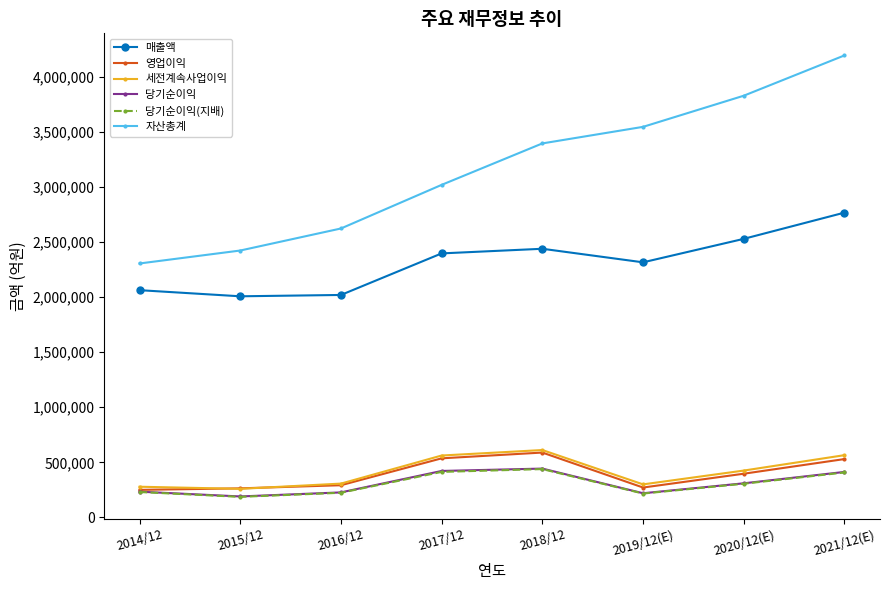

Which series has the largest total across all categories?

자산총계